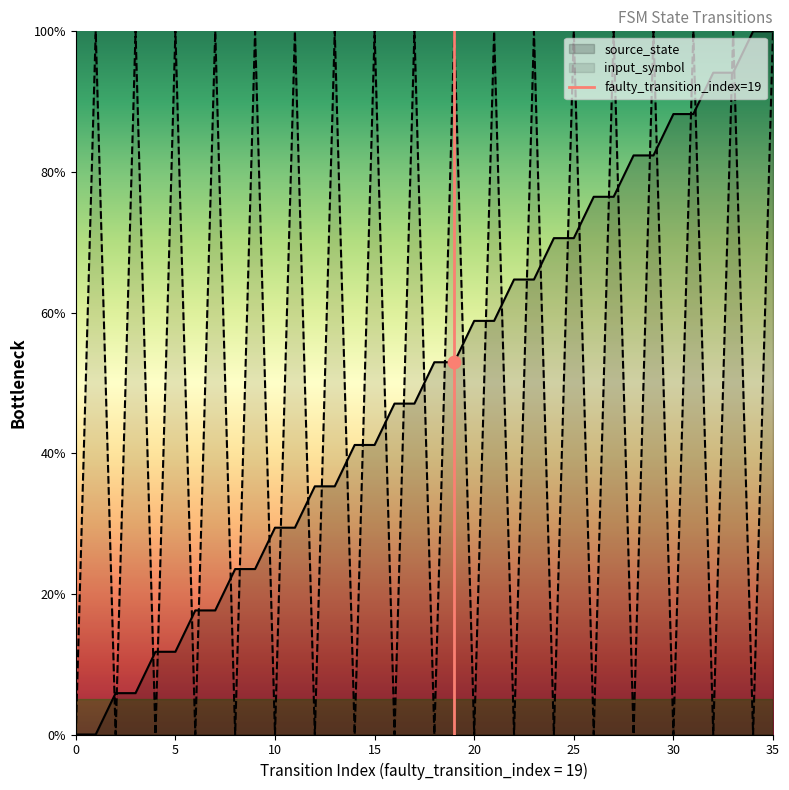

Between 0 and 5, which is larger?

5